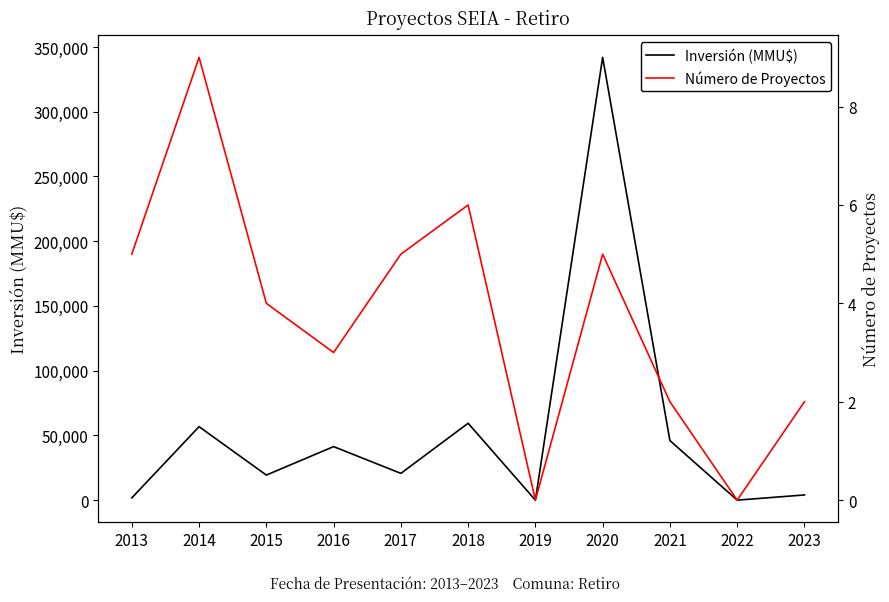

What is the total value across all series at 2016?

41353